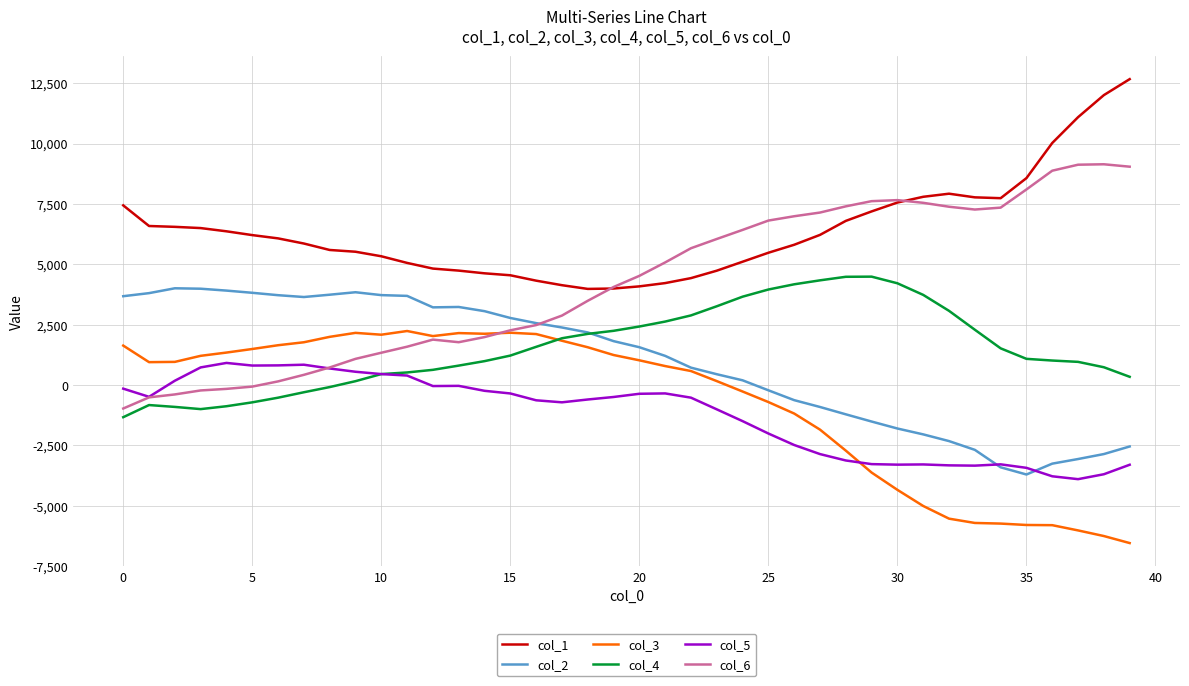

Which series has the largest total across all categories?

col_1